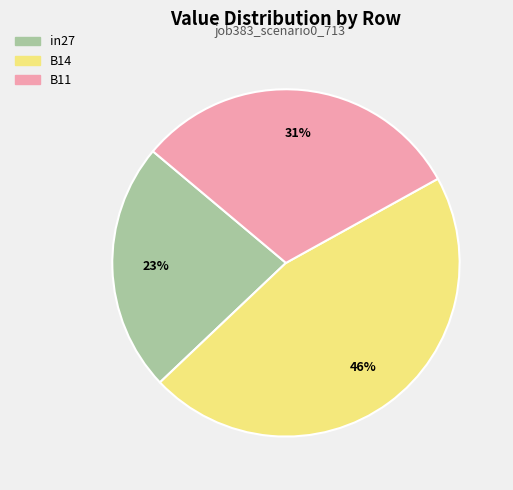

Combined, do B11 and B14 account for over 50%?

Yes